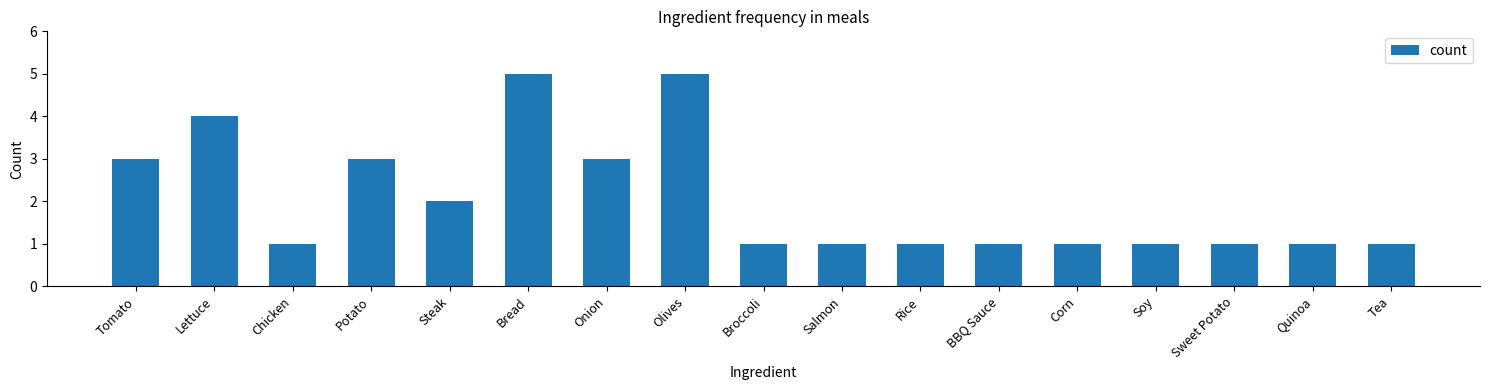

Which has a higher value, Corn or Steak?

Steak